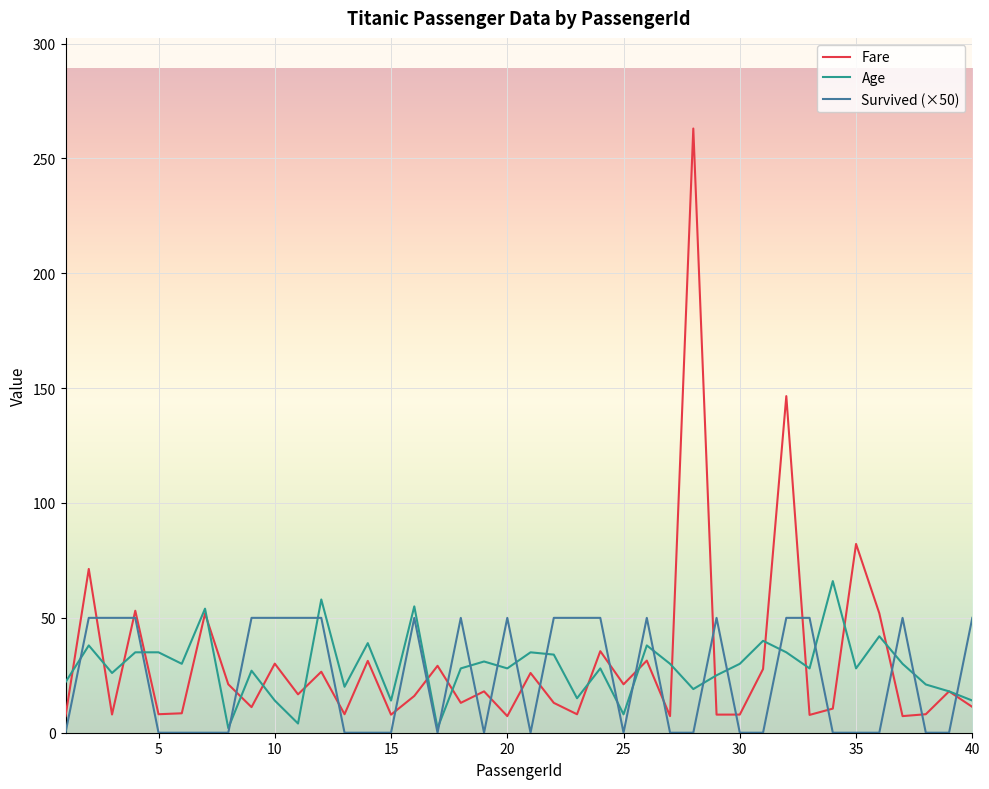

At how many categories does at least one series exceed 176?

1